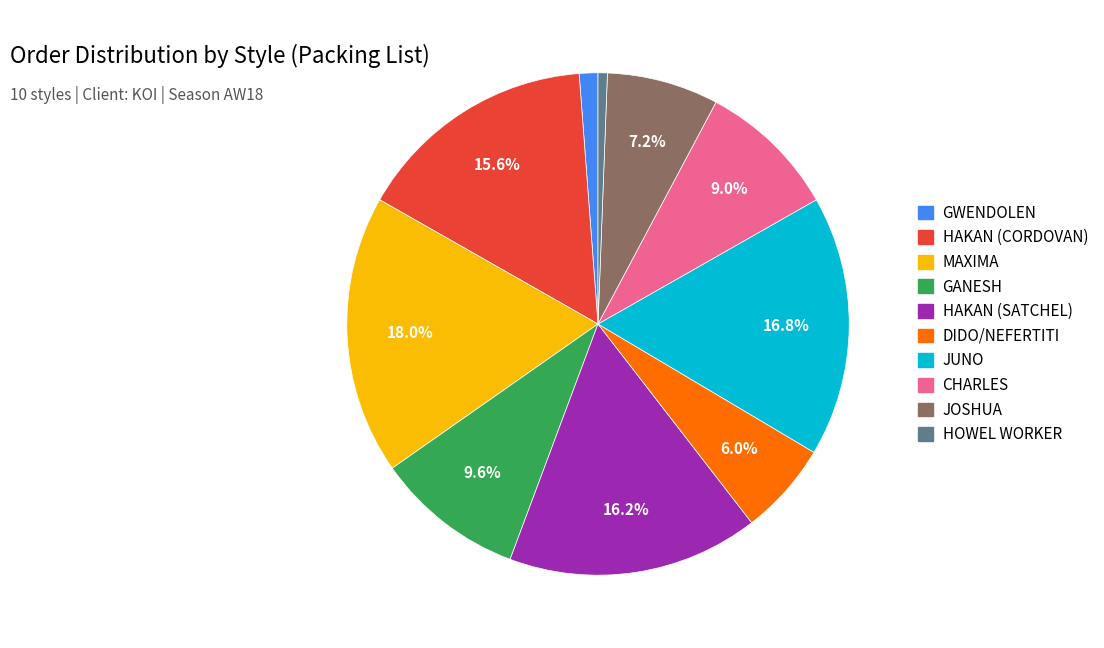

What percentage is the GWENDOLEN slice, to the nearest percent?

1%